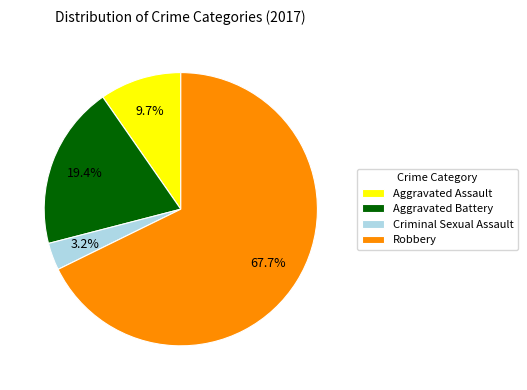

Combined, do Aggravated Assault and Robbery account for over 50%?

Yes